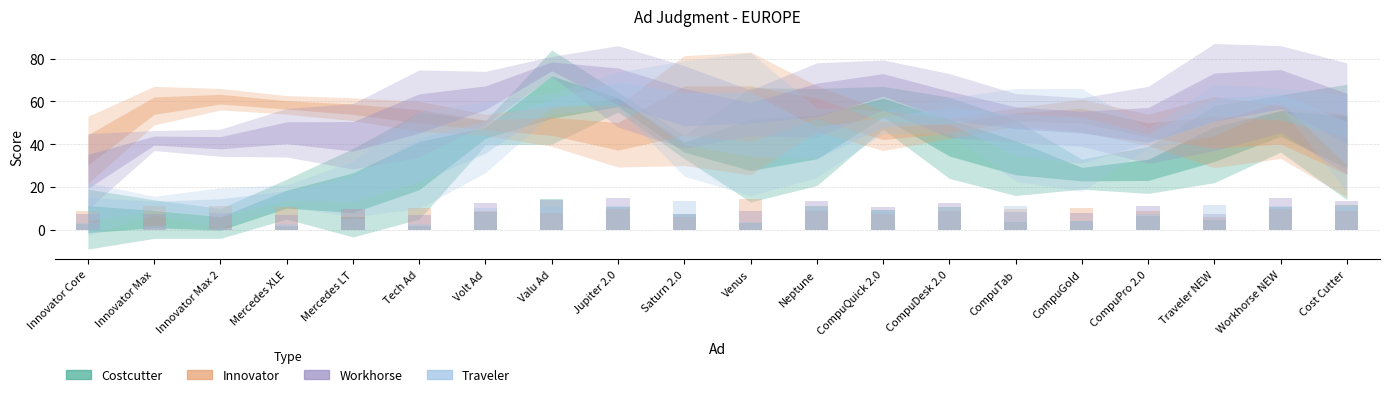

True or false: Costcutter has a value of 14.4 at Valu Ad.

True